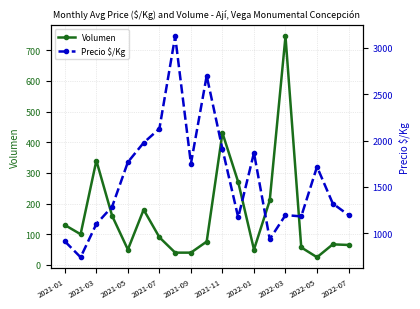

What is the total value across all series at 2022-03?

1940